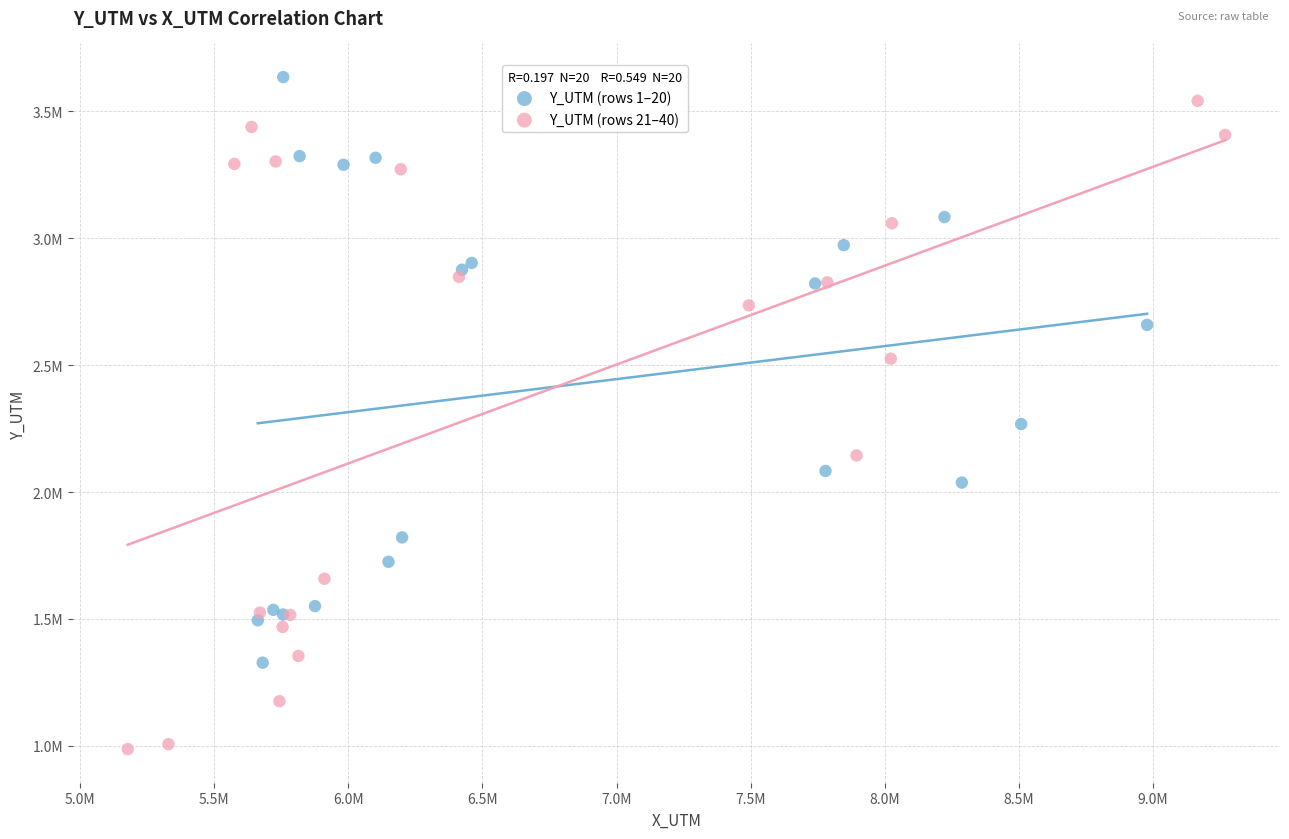

Which series has the largest Y range (max minus min)?

Y_UTM (rows 21–40)